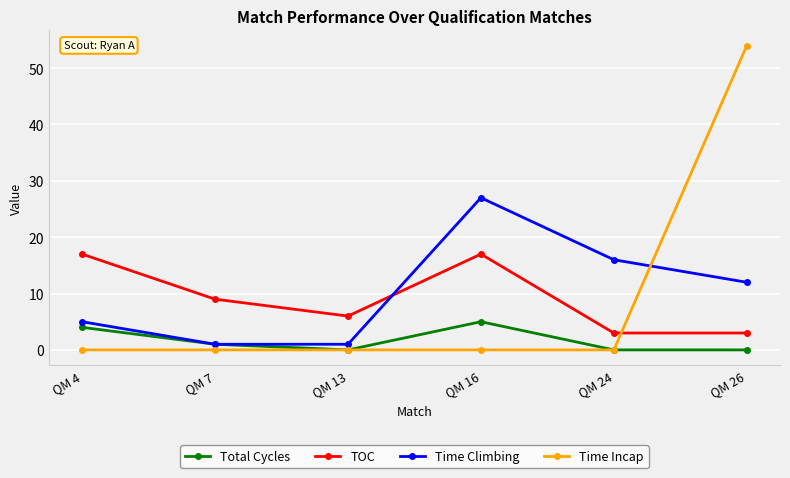

Between QM 4 and QM 7, which series saw the biggest shift?

TOC